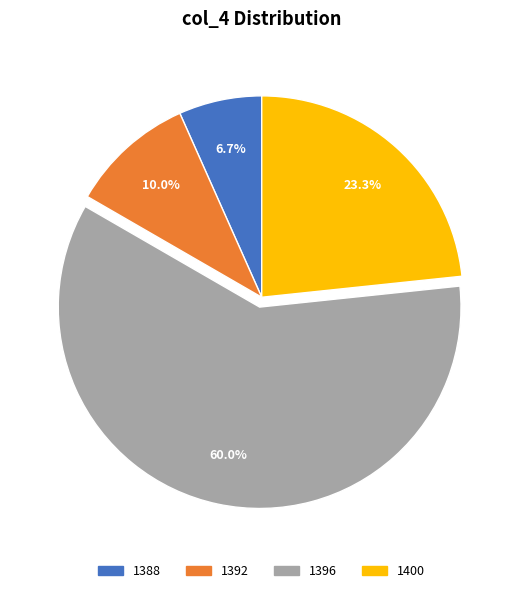

To the nearest percent, what percentage of the pie is 1392?

10%